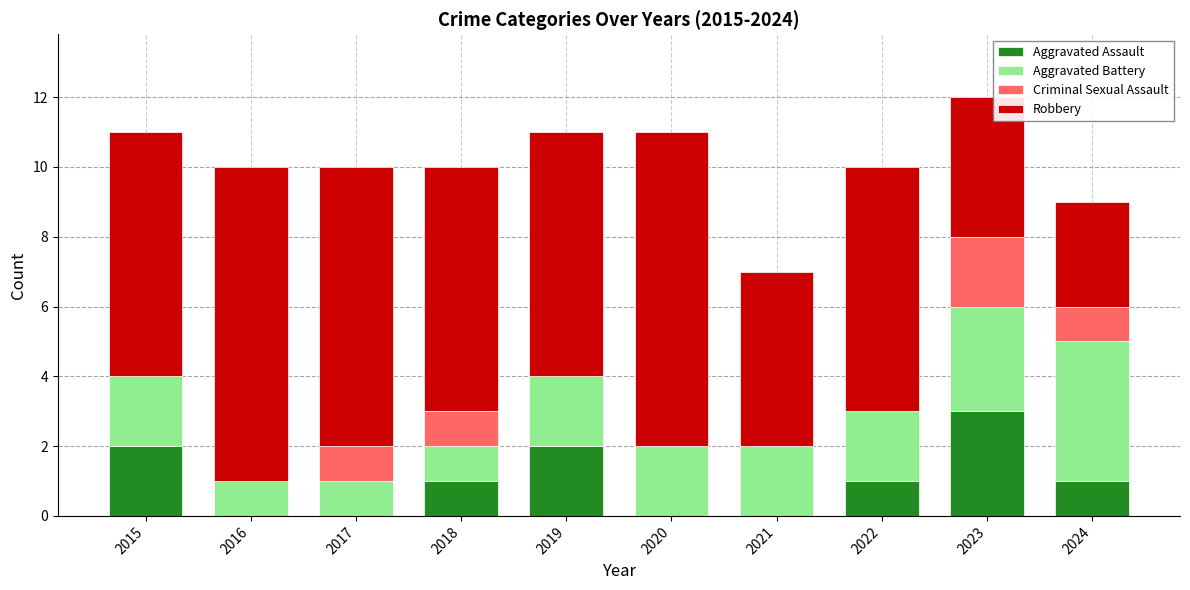

What is the total value across all series at 2019?

11